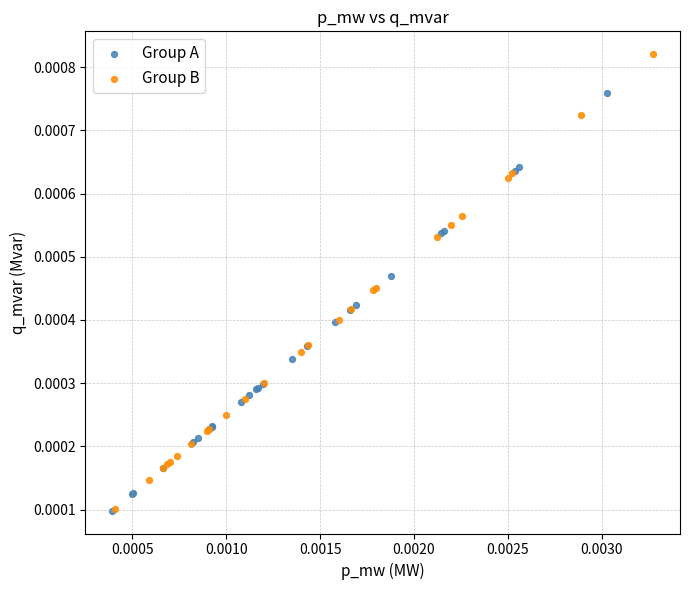

Which series reaches the maximum Y coordinate?

Group B